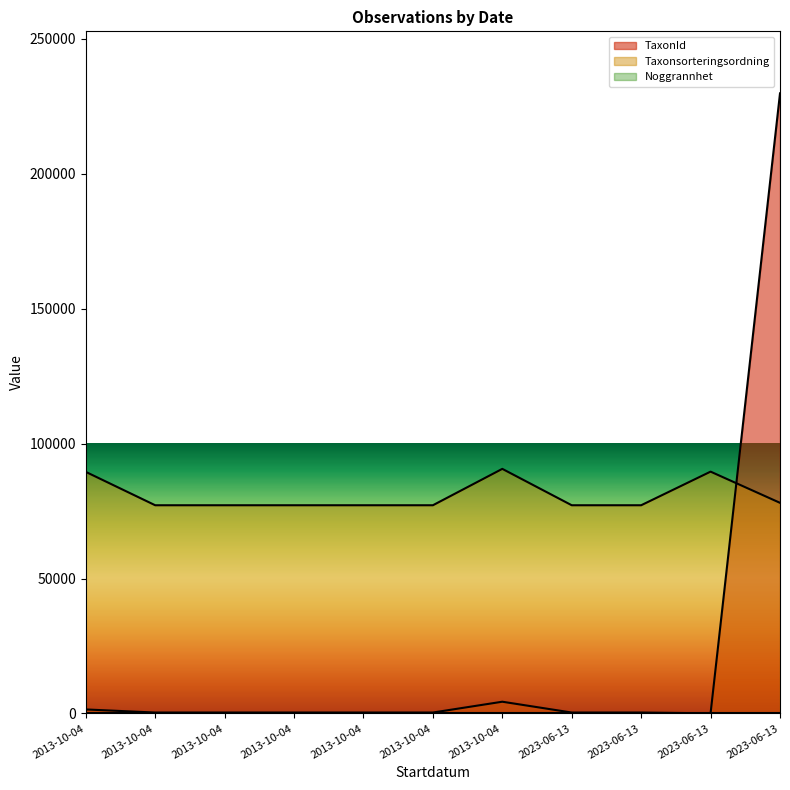

What is the difference between the Taxonsorteringsordning values at 2023-06-13 and 2023-06-13?

895